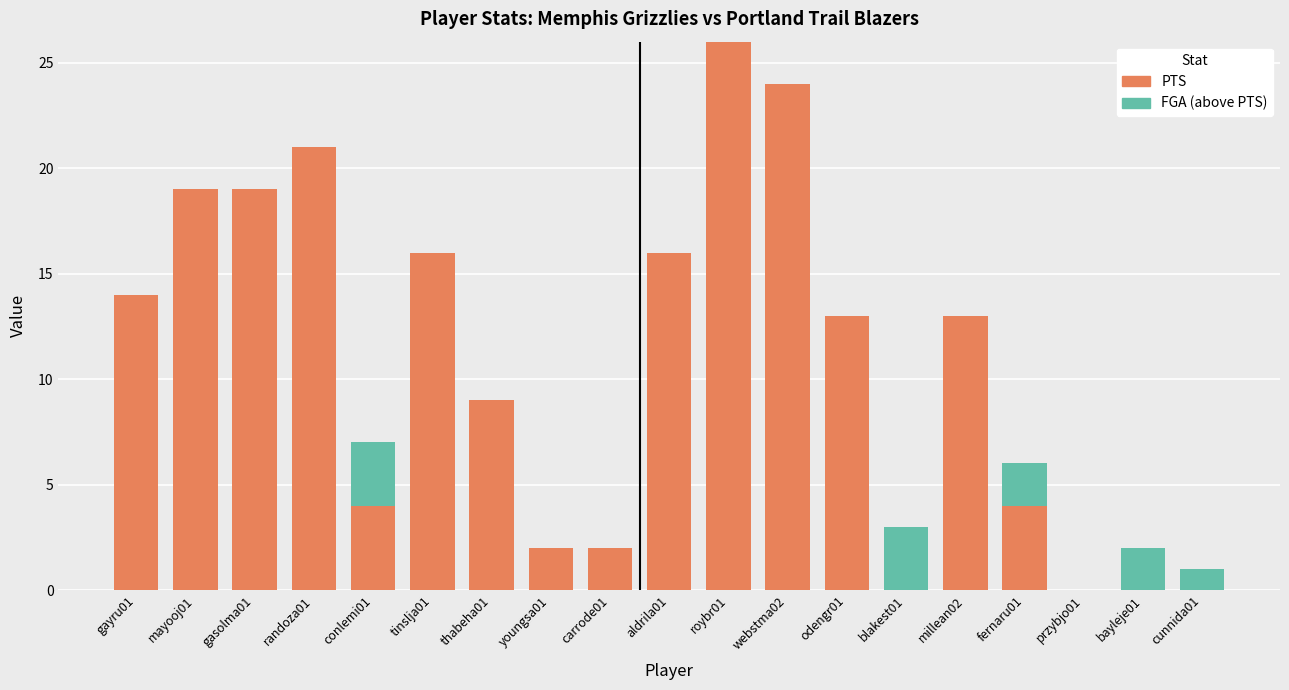

What is the maximum value for PTS?

26